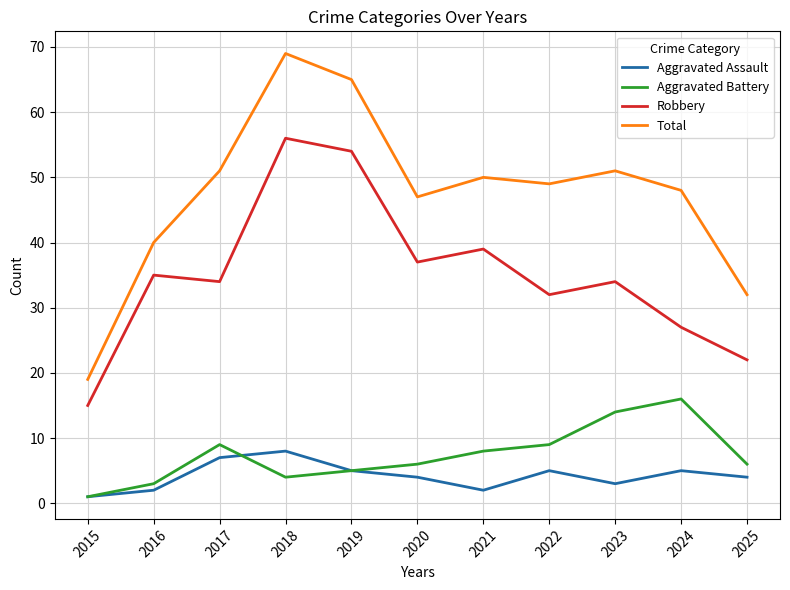

Reading left to right, list all the values displayed in this chart.

Aggravated Assault: 2015=1	2016=2	2017=7	2018=8	2019=5	2020=4	2021=2	2022=5	2023=3	2024=5	2025=4
Aggravated Battery: 2015=1	2016=3	2017=9	2018=4	2019=5	2020=6	2021=8	2022=9	2023=14	2024=16	2025=6
Robbery: 2015=15	2016=35	2017=34	2018=56	2019=54	2020=37	2021=39	2022=32	2023=34	2024=27	2025=22
Total: 2015=19	2016=40	2017=51	2018=69	2019=65	2020=47	2021=50	2022=49	2023=51	2024=48	2025=32